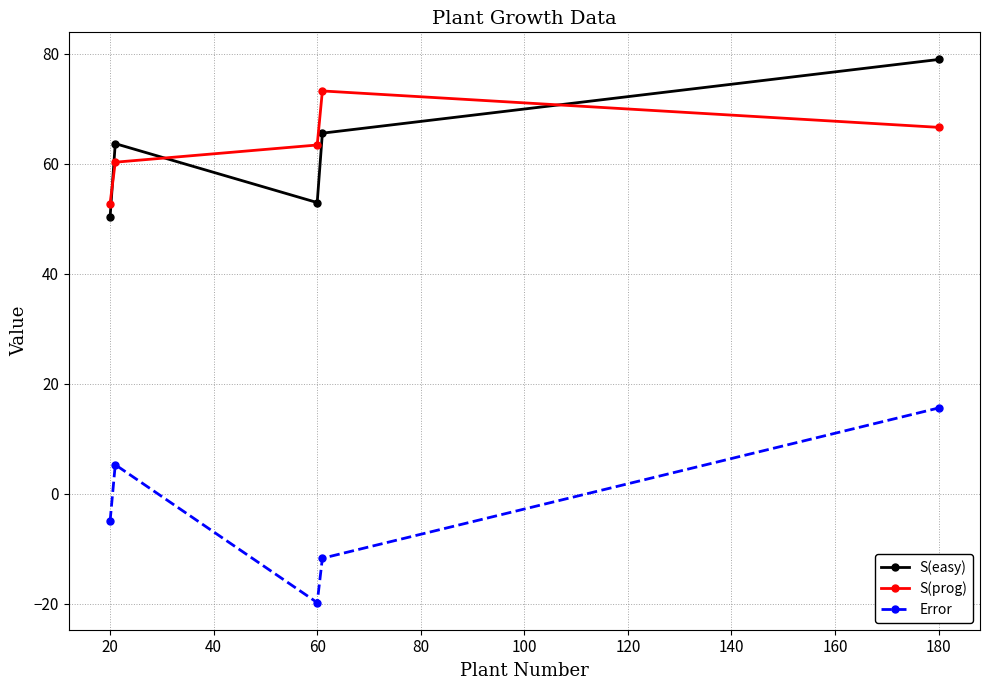

How many interior local peaks does the S(prog) series have?

1